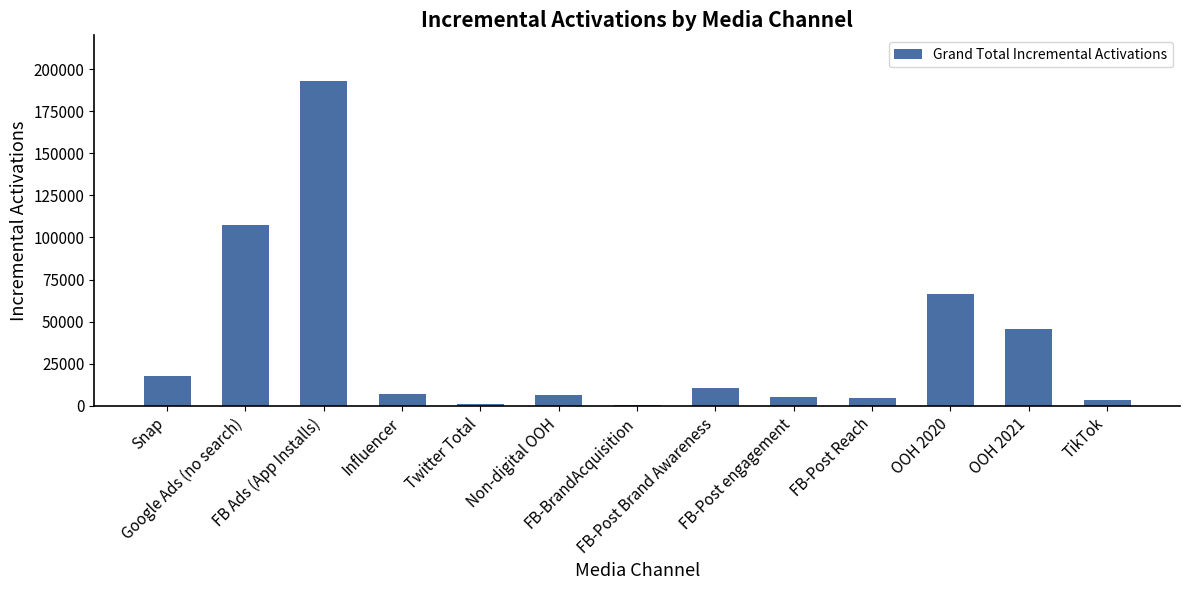

How many values exceed 7251?

7